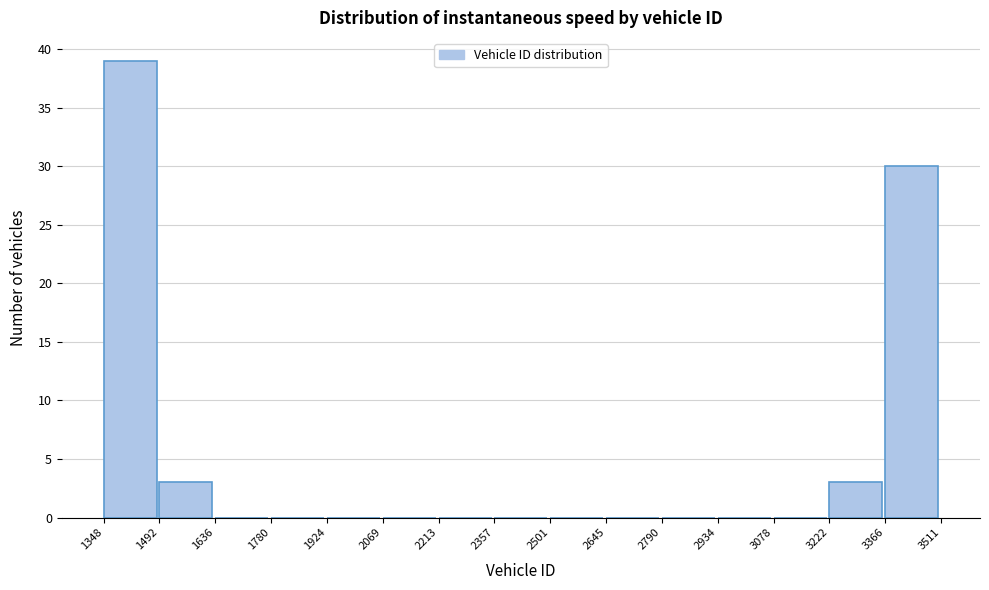

Reading left to right, transcribe this chart: for each bar, give the range it covers on the x-axis and its height. The values are not printed on the chart, so give them approximately, as read against the axis.

1348 to 1492: 39
1492 to 1636: 3
1636 to 1780: 0
1780 to 1924: 0
1924 to 2069: 0
2069 to 2213: 0
2213 to 2357: 0
2357 to 2501: 0
2501 to 2645: 0
2645 to 2790: 0
2790 to 2934: 0
2934 to 3078: 0
3078 to 3222: 0
3222 to 3366: 3
3366 to 3511: 30